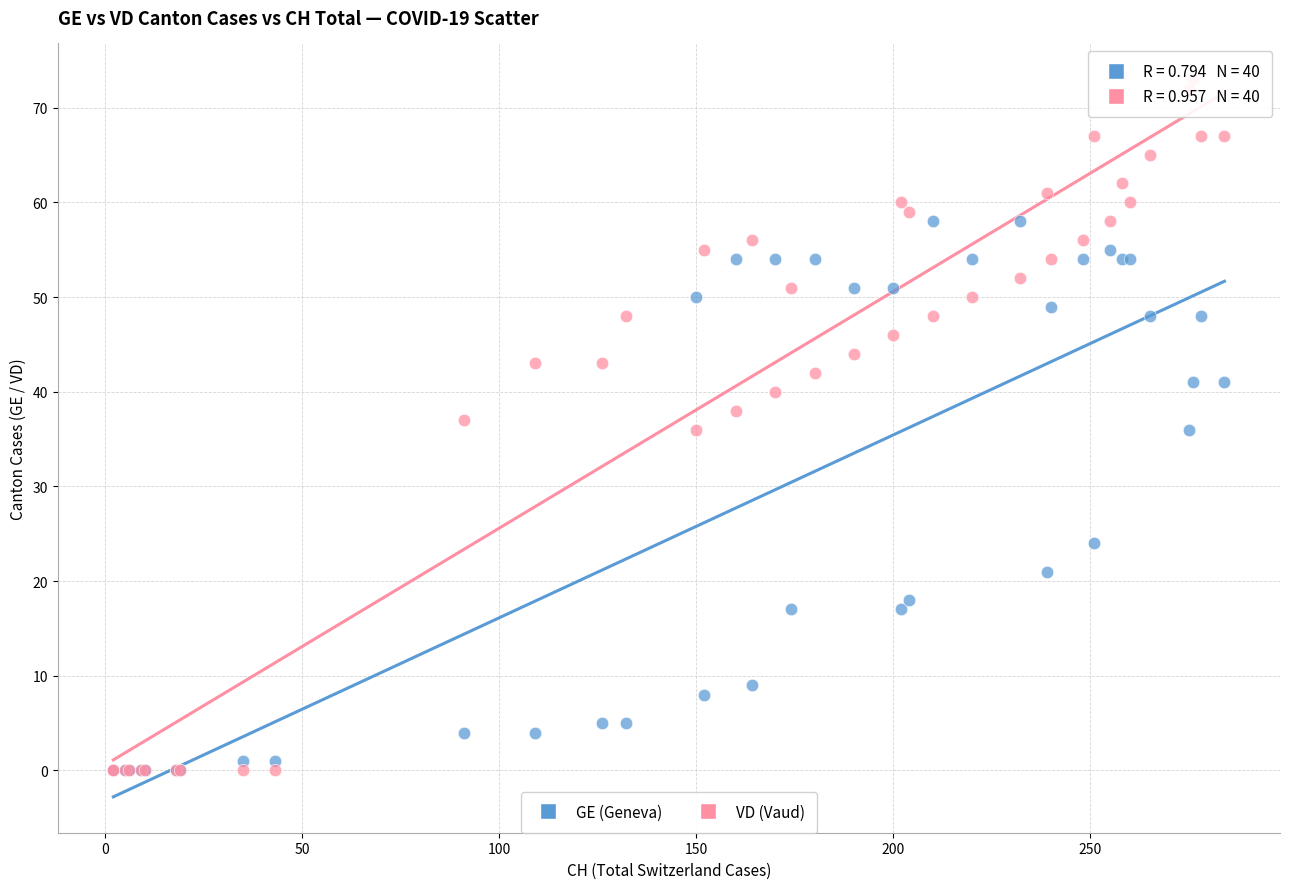

What are all the series names shown in the legend?

GE (Geneva), VD (Vaud)